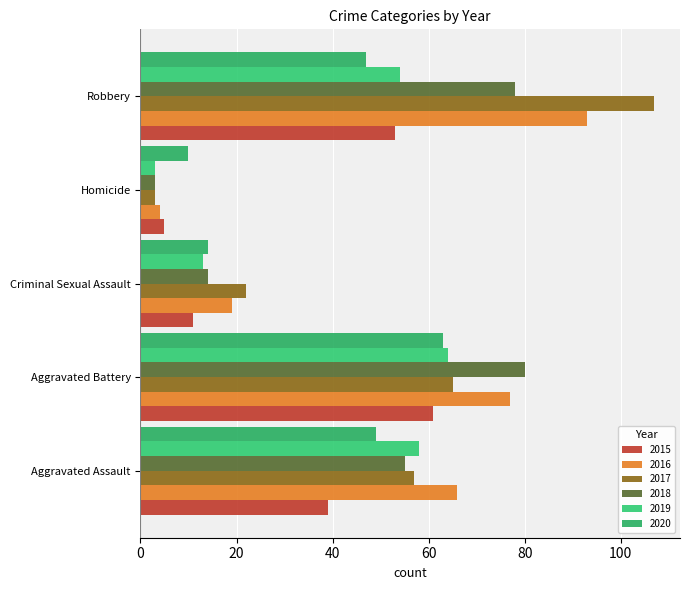

What is the total value across all series at Homicide?

28